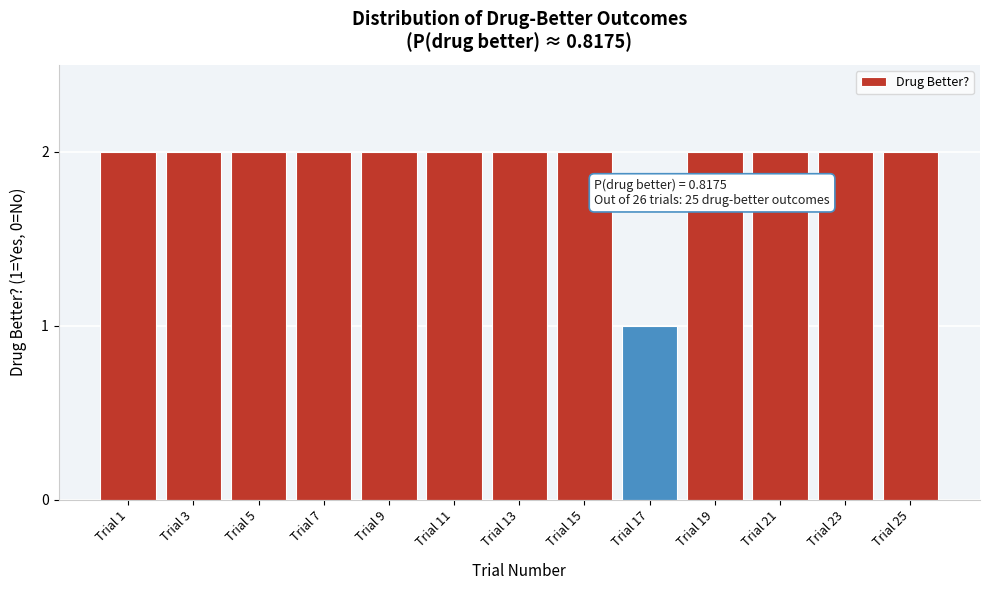

Reading right to left, list all the values displayed in this chart.

2	2	2	2	1	2	2	2	2	2	2	2	2